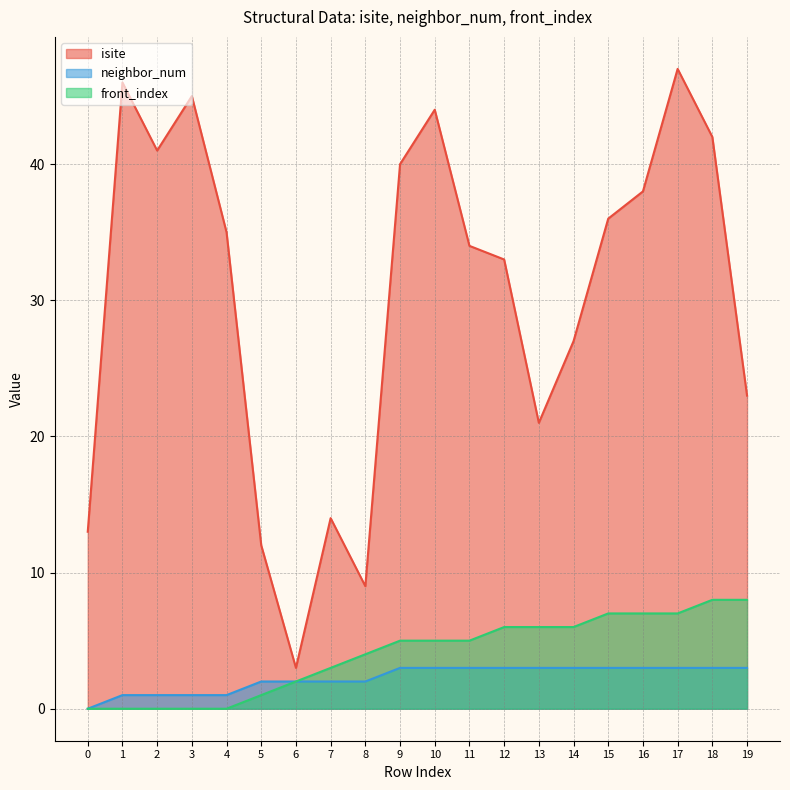

Is it true that isite equals 63 at 16?

False